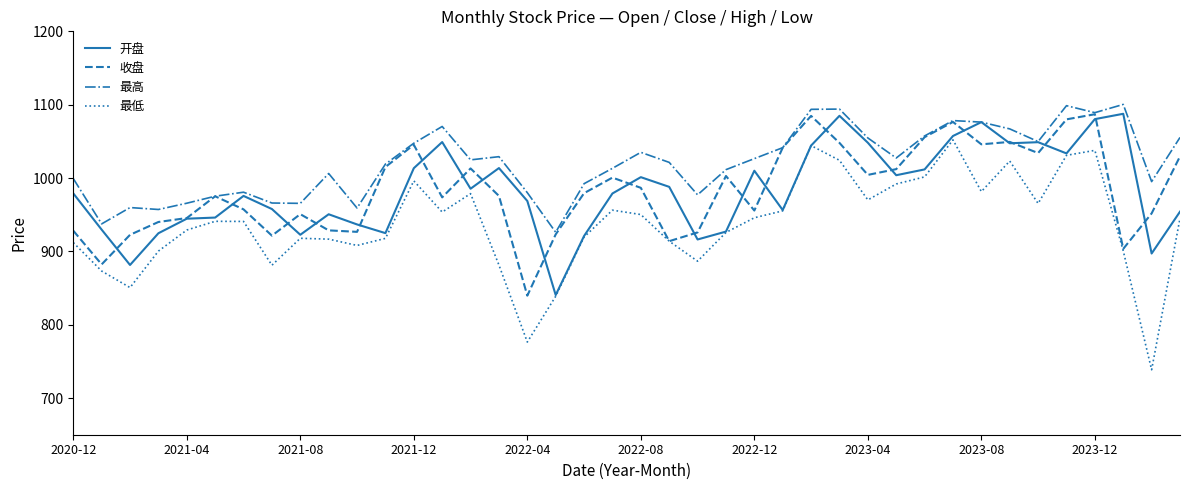

True or false: 开盘 and 收盘 intersect in this chart.

True